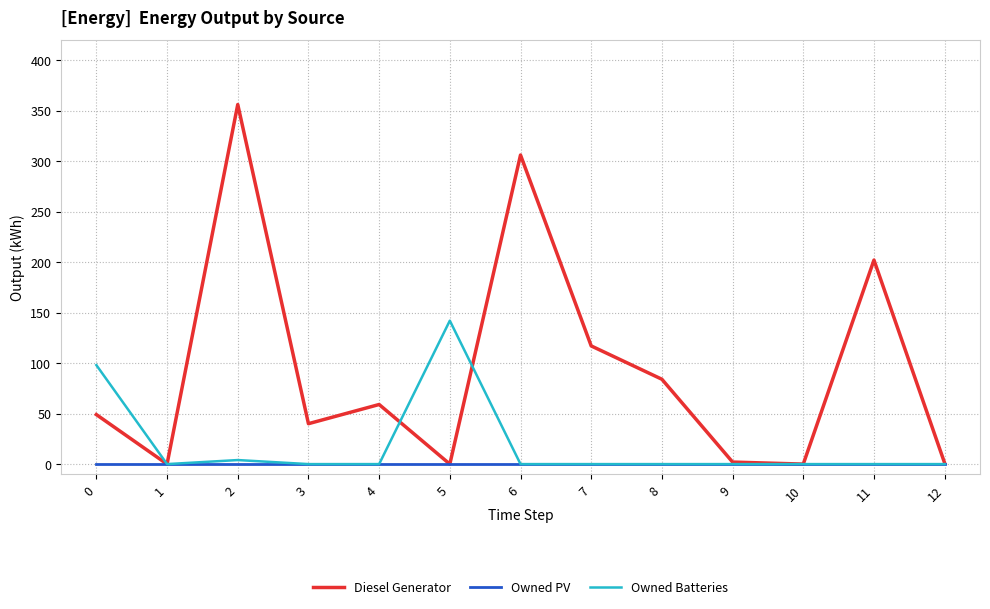

How many lines are shown in the chart?

3